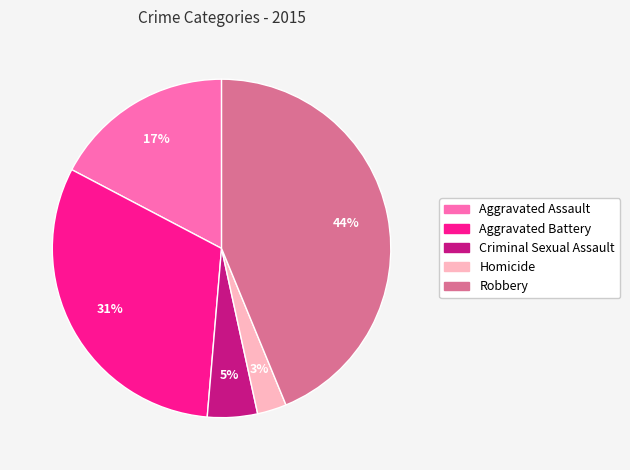

The Robbery slice represents 49% of the pie. True or false?

False